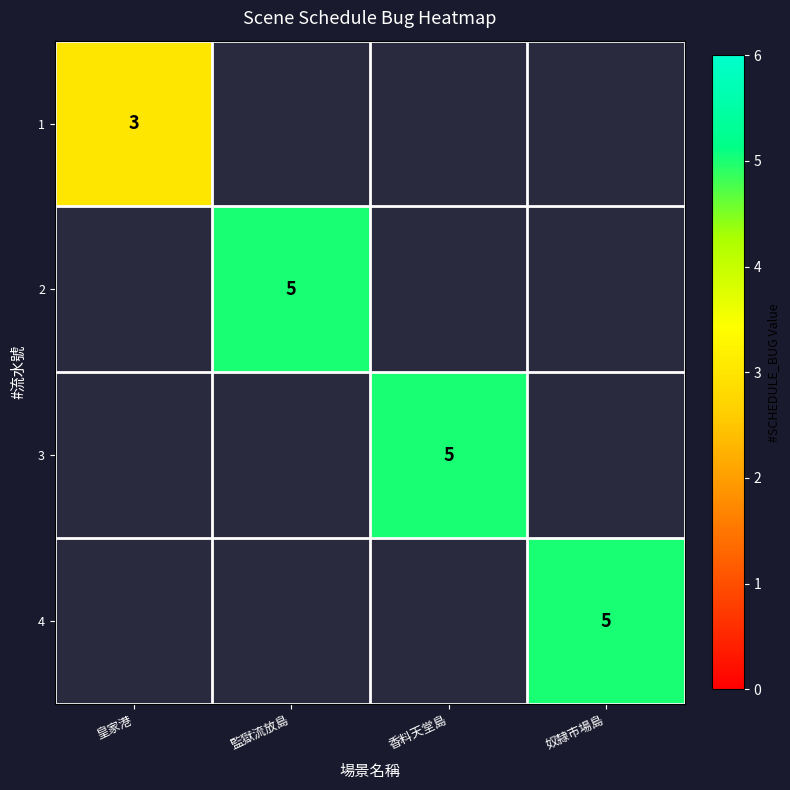

At how many categories does at least one series exceed 3?

3